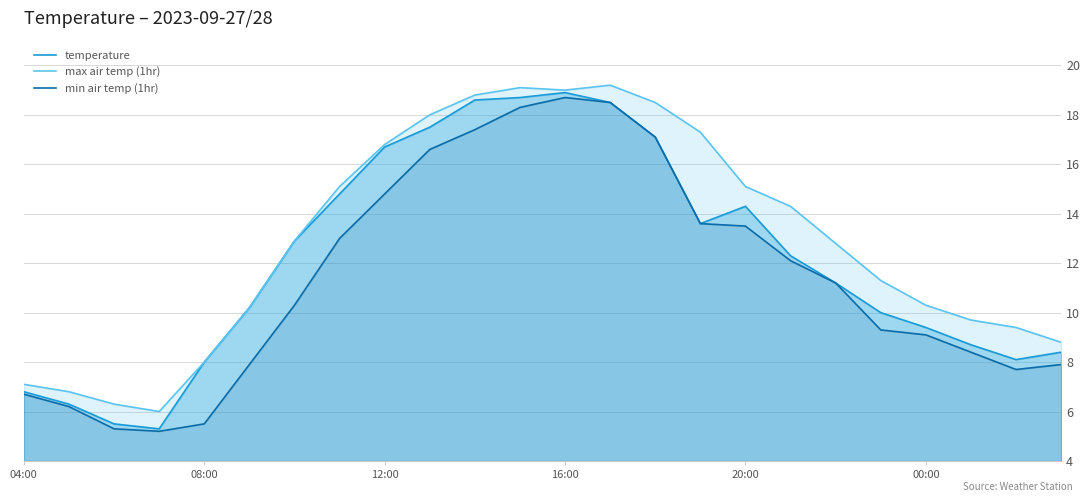

What is the difference between the maximum and minimum values in the temperature series?

13.6